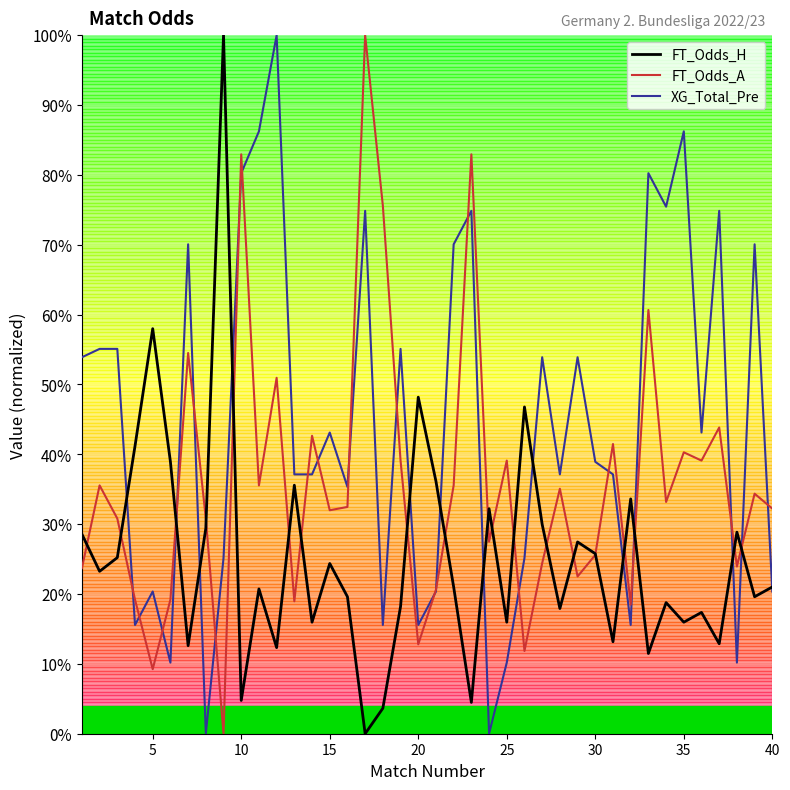

What is the maximum value shown in the chart?

100.0